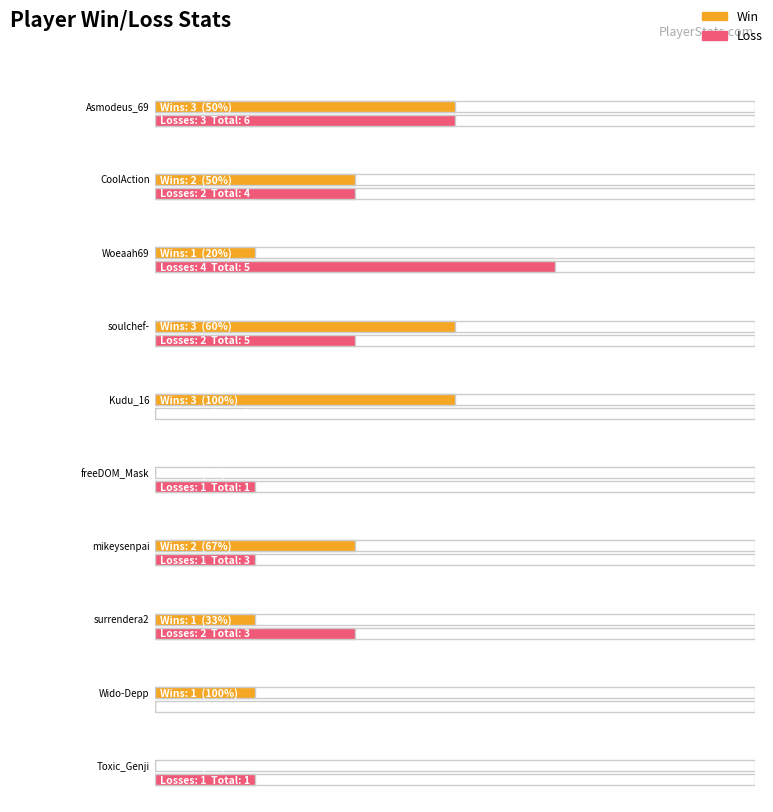

Reading right to left, transcribe all the data shown in this chart.

Win: 0	1	1	2	0	3	3	1	2	3
Loss: 1	0	2	1	1	0	2	4	2	3
Total: 1	1	3	3	1	3	5	5	4	6
Rate: 0	100	33	67	0	100	60	20	50	50